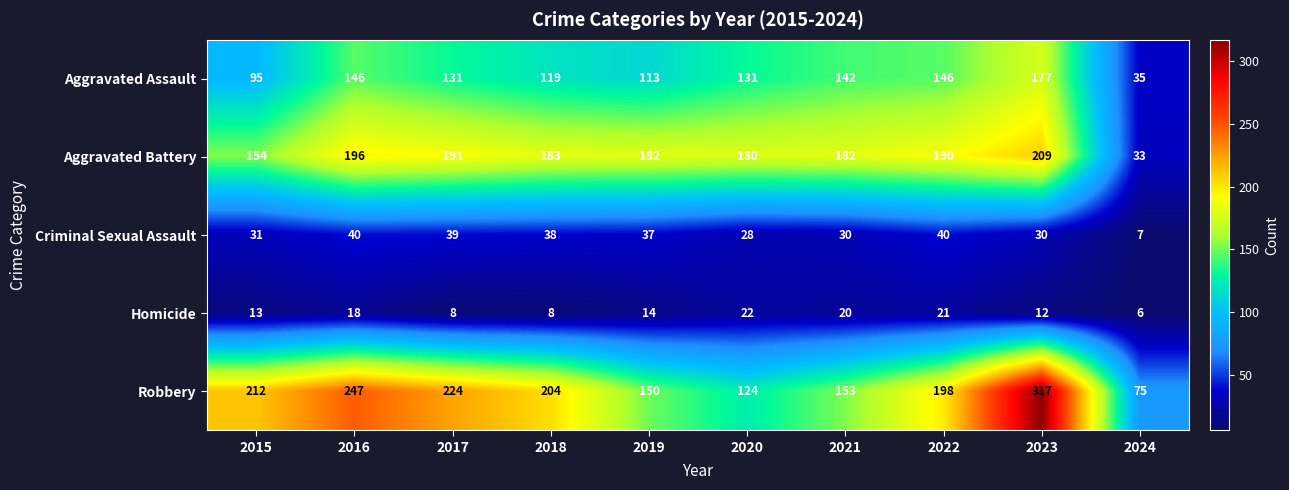

At which label does Criminal Sexual Assault first exceed 37?

2016